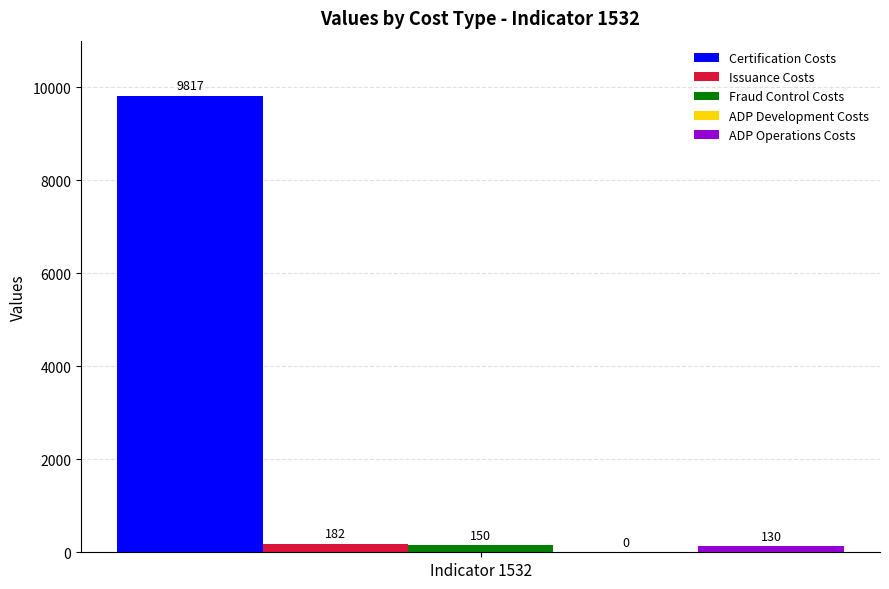

How many categories are shown in the chart?

1